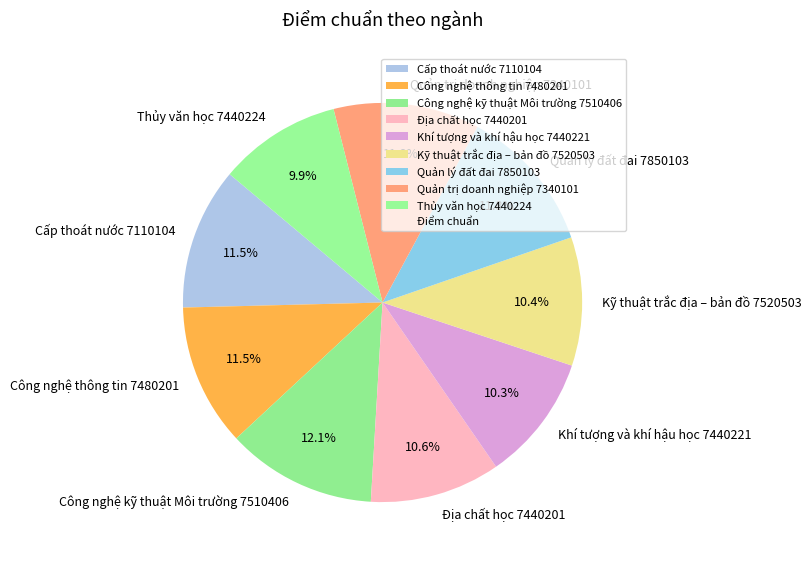

To the nearest percent, what percentage of the pie is Quản lý đất đai 7850103?

12%